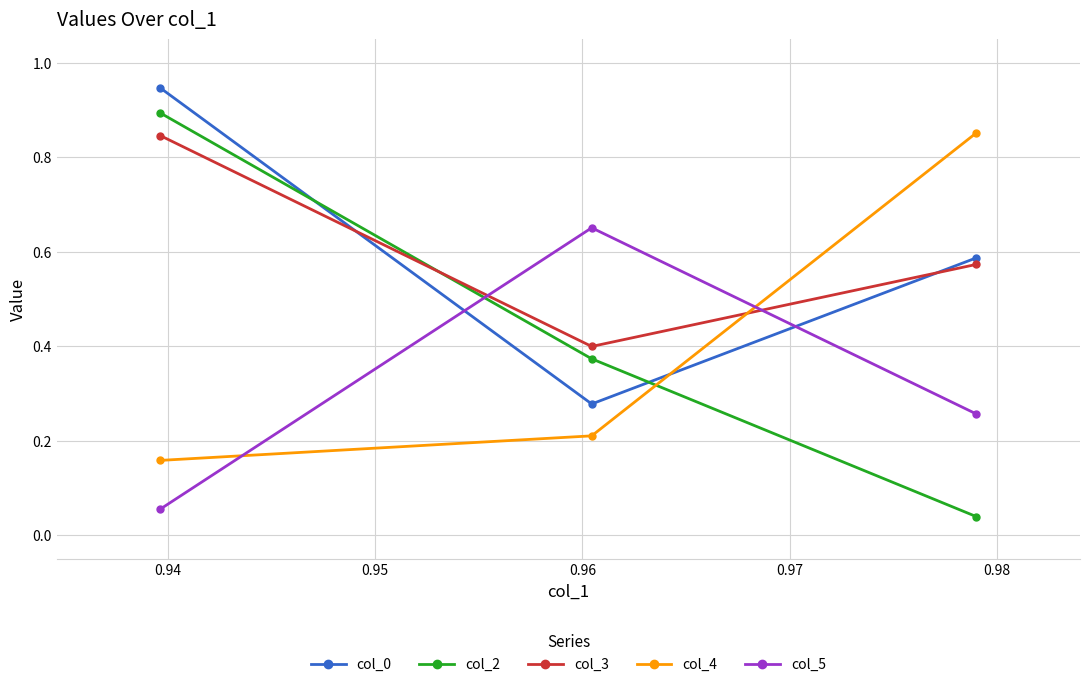

Count the number of categories in the chart.

3